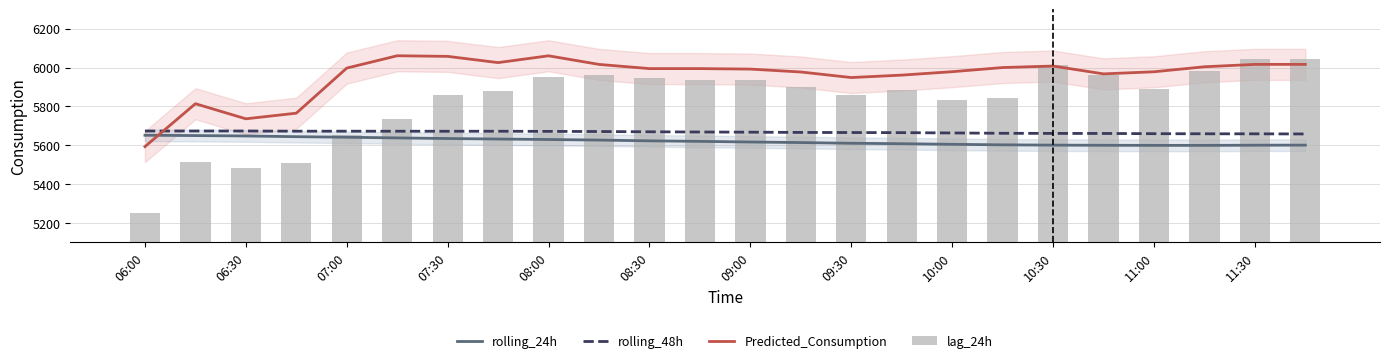

What is the lowest value of the Predicted_Consumption series?

5592.5